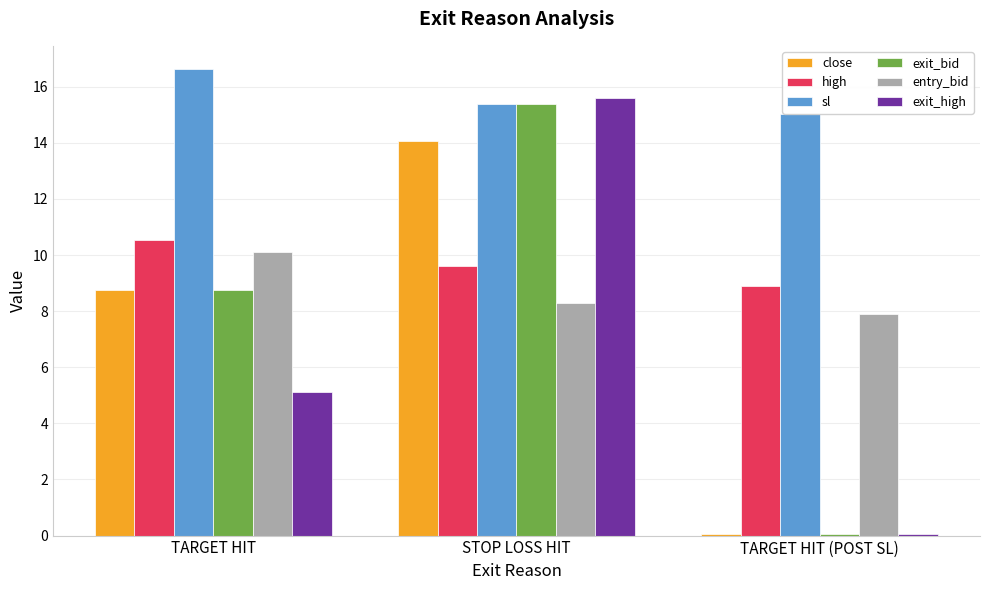

Reading right to left, what are all the values shown in this chart?

close: 0.1	14.1	8.8
high: 8.9	9.6	10.5
sl: 15.0	15.4	16.6
exit_bid: 0.1	15.4	8.8
entry_bid: 7.9	8.3	10.1
exit_high: 0.1	15.6	5.1